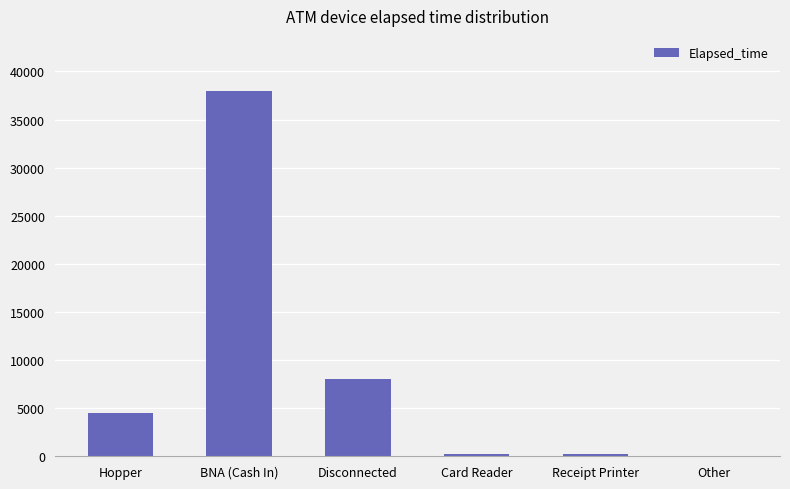

The chart shows a value of 12311 at Disconnected. True or false?

False